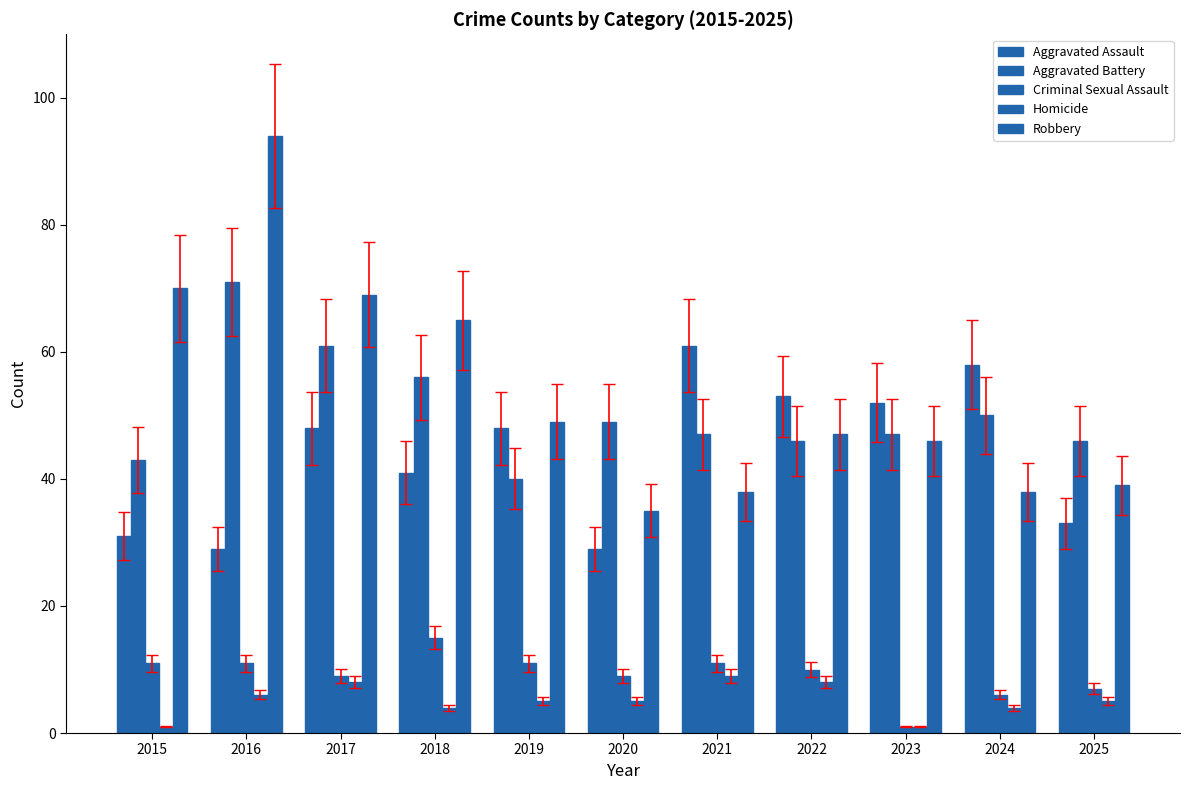

True or false: Criminal Sexual Assault has a value of 7 at 2025.

True